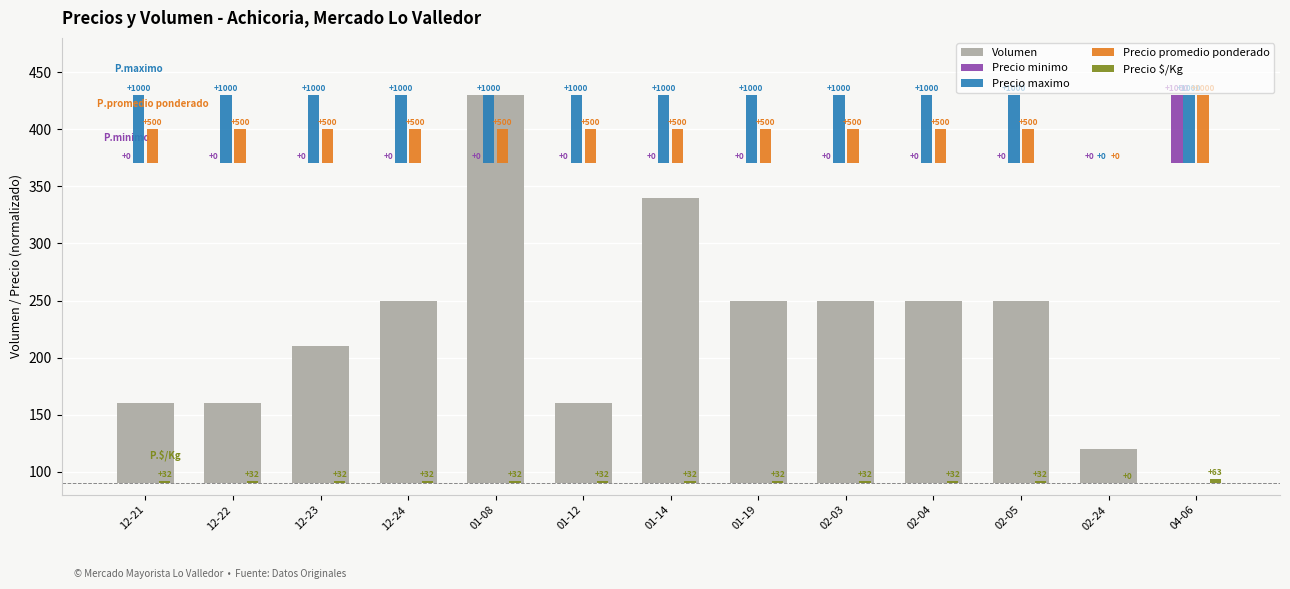

Between 02-24 and 12-22, which is larger?

12-22